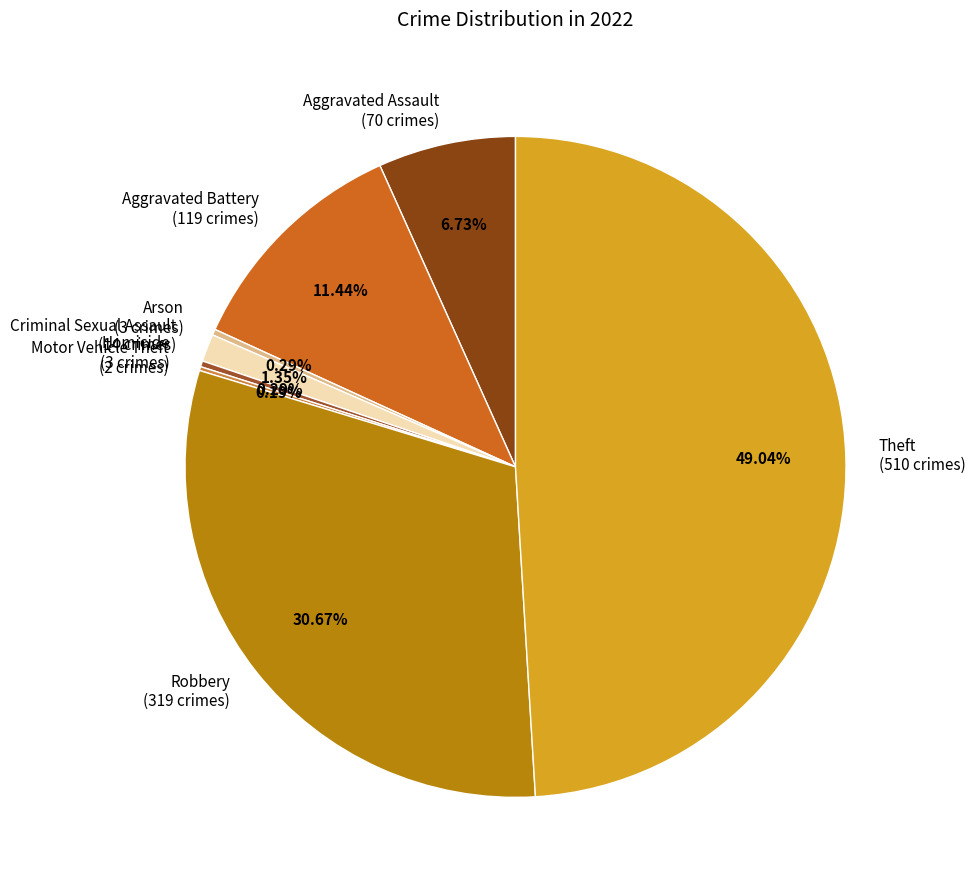

Is there any slice that represents more than half of the pie?

No